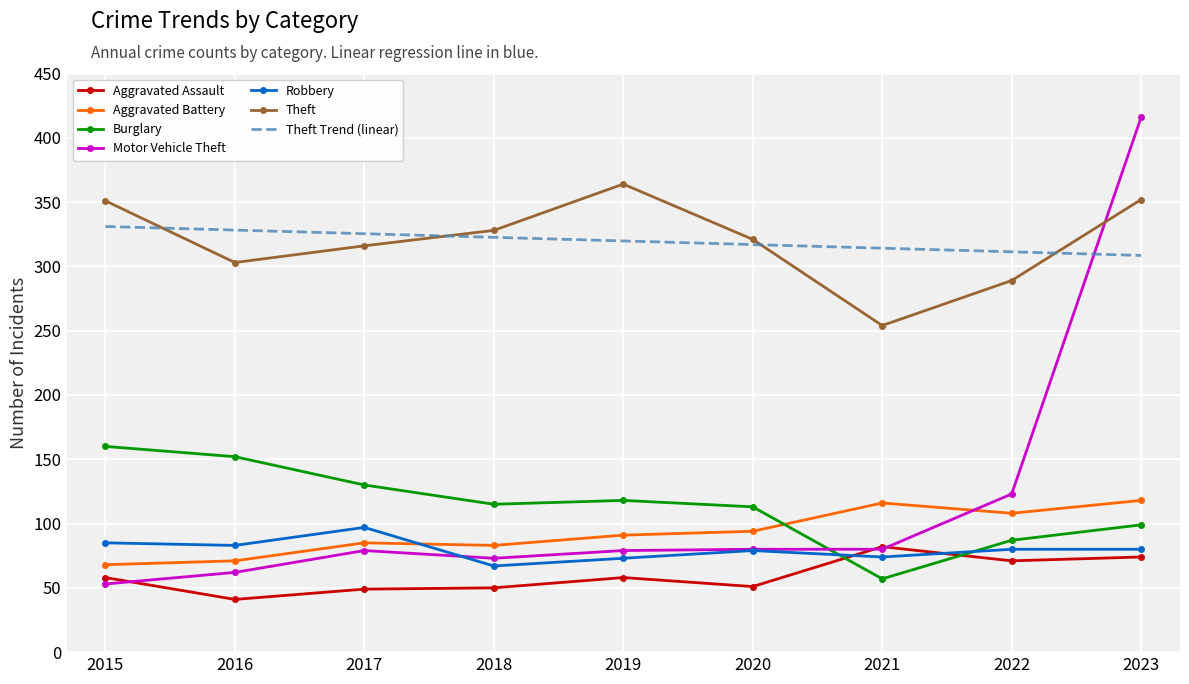

Where do Burglary and Aggravated Battery first cross each other?

2020 and 2021